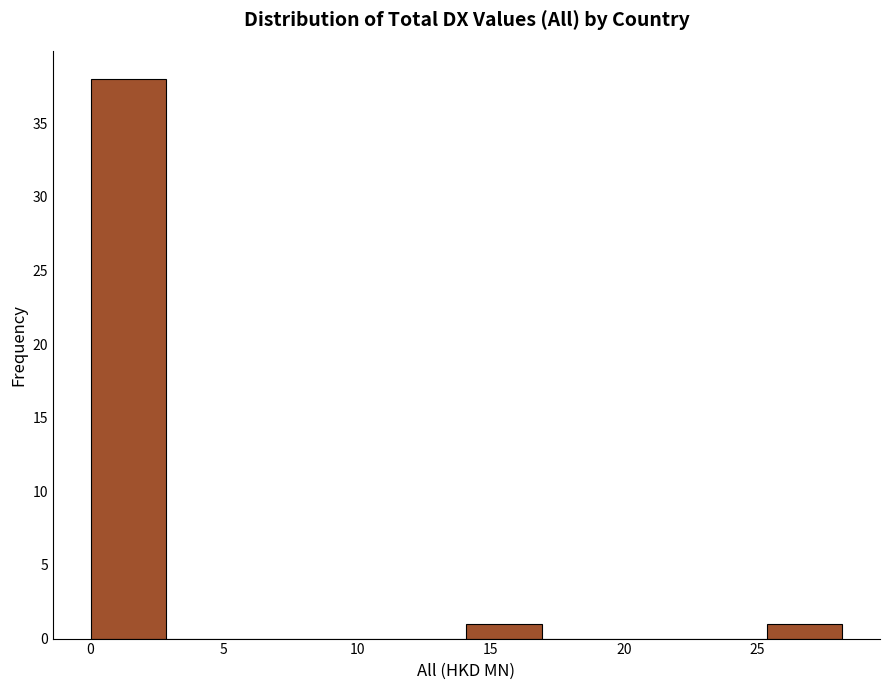

Reading left to right, list every bar in this chart as the range it spans on the x-axis followed by its height. Neither the bar edges nor the heights are printed on the chart, so give them approximately, as read against the axes.

0.0 to 3.0: 38
3.0 to 5.5: 0
5.5 to 8.5: 0
8.5 to 11.5: 0
11.5 to 14.0: 0
14.0 to 17.0: 1
17.0 to 19.5: 0
19.5 to 22.5: 0
22.5 to 25.5: 0
25.5 to 28.0: 1